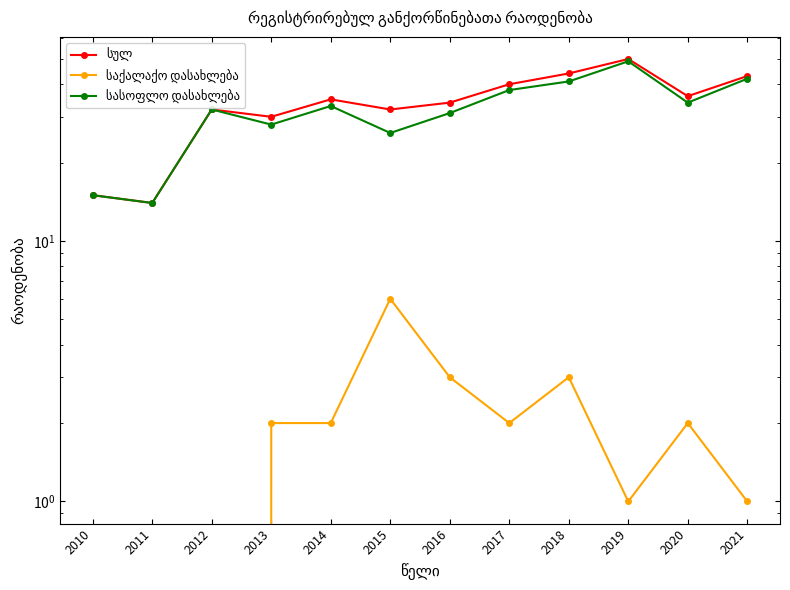

List the series in order of their peak value, lowest first.

საქალაქო დასახლება, სასოფლო დასახლება, სულ